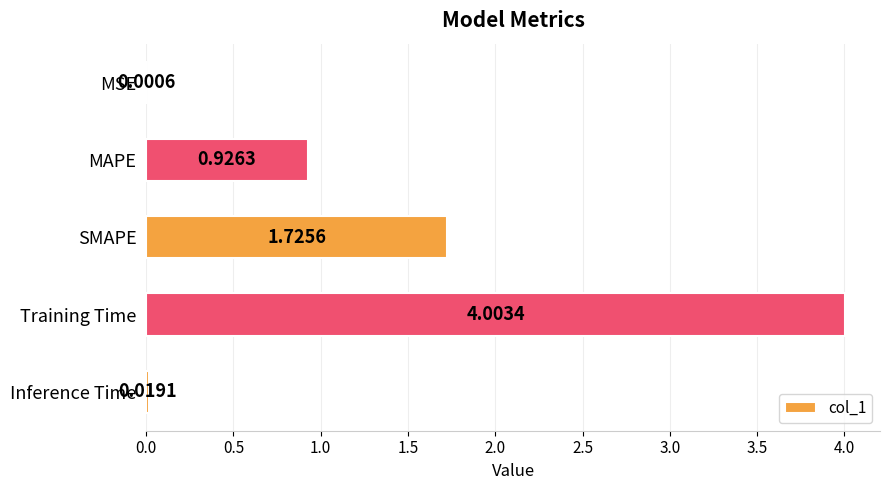

What is the average value?

1.3